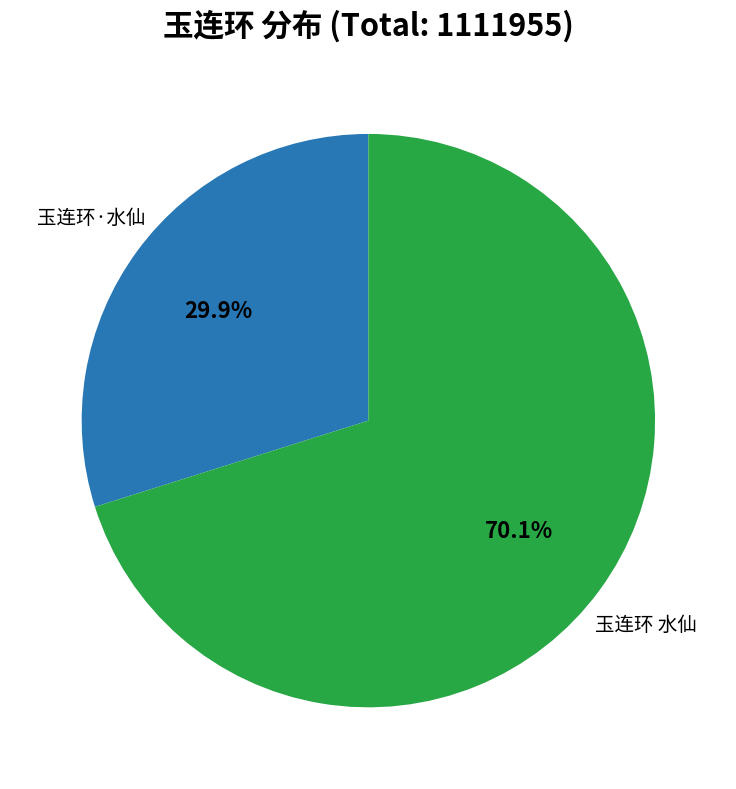

The 玉连环 水仙 slice represents 70% of the pie. True or false?

True